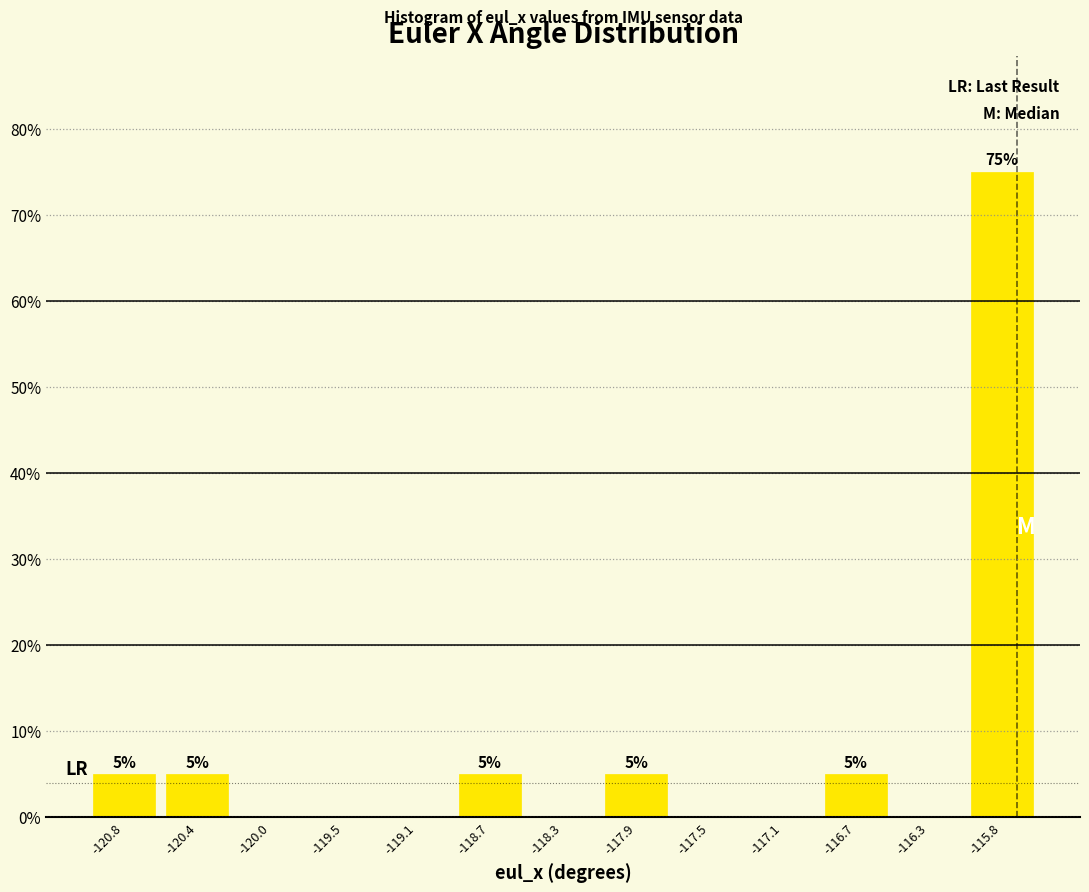

Over which range of the x-axis is the bar tallest?

-116.05 to -115.65